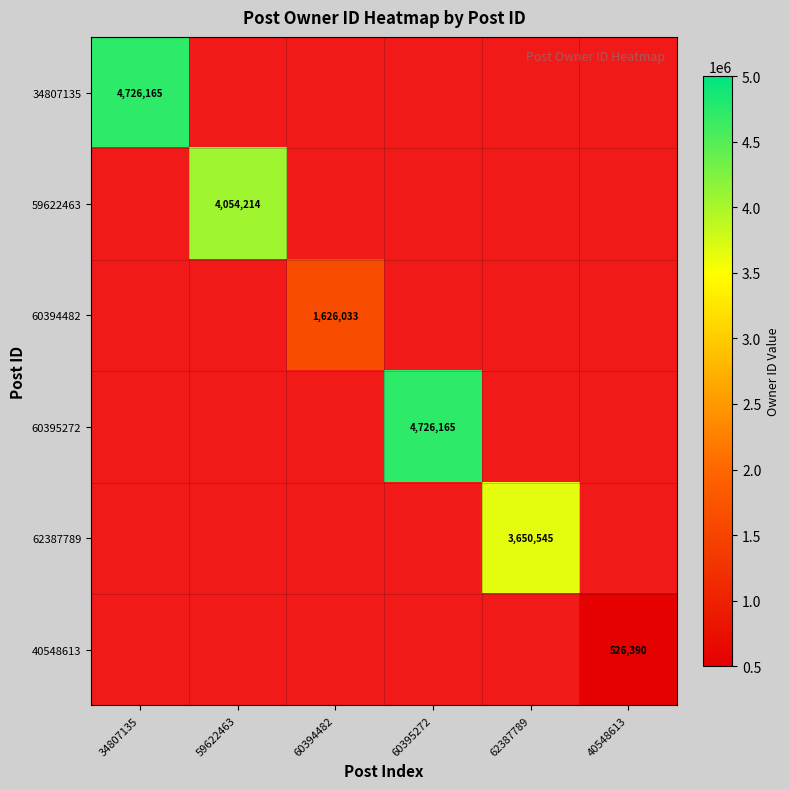

How many values in 60394482 are above zero?

1